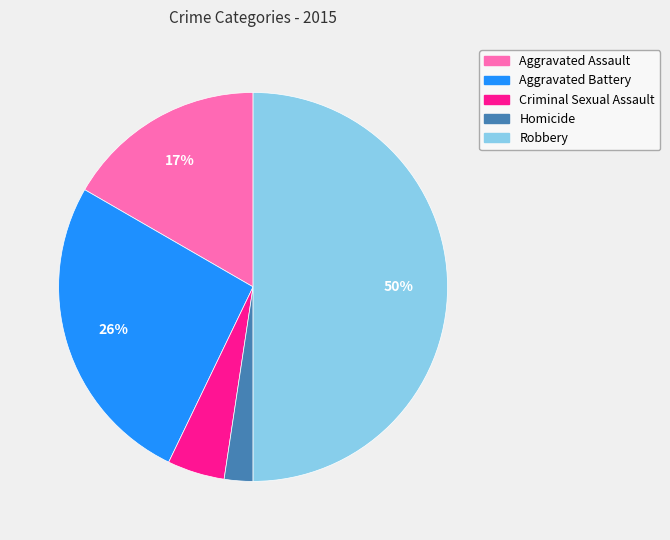

To the nearest percent, what is the average slice percentage?

20%